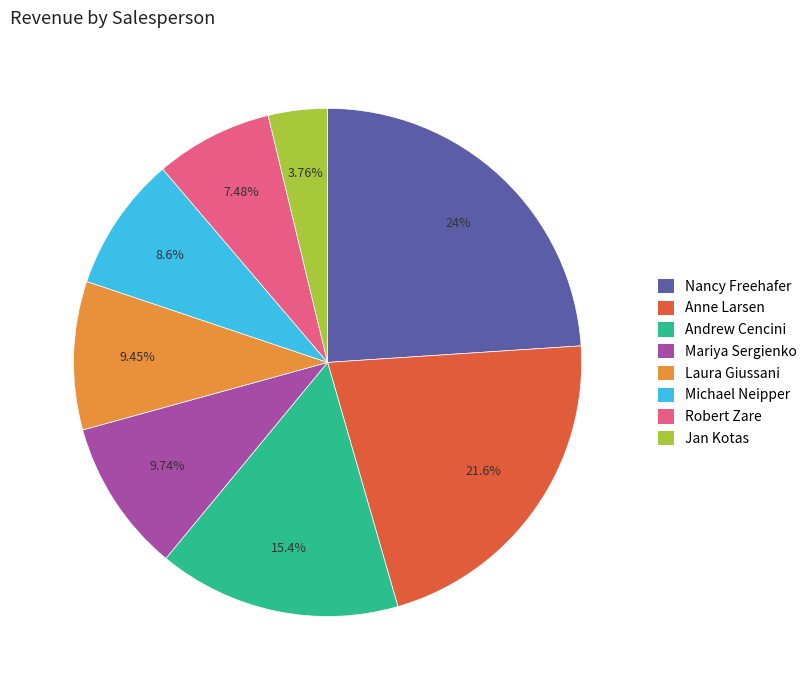

Combined, do Jan Kotas and Robert Zare account for over 50%?

No